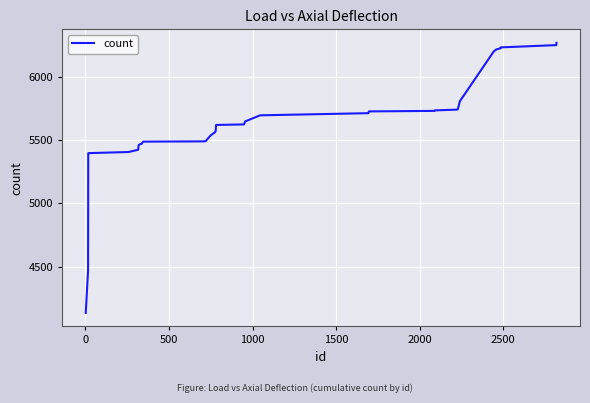

What is the difference between the maximum and minimum values?

2135